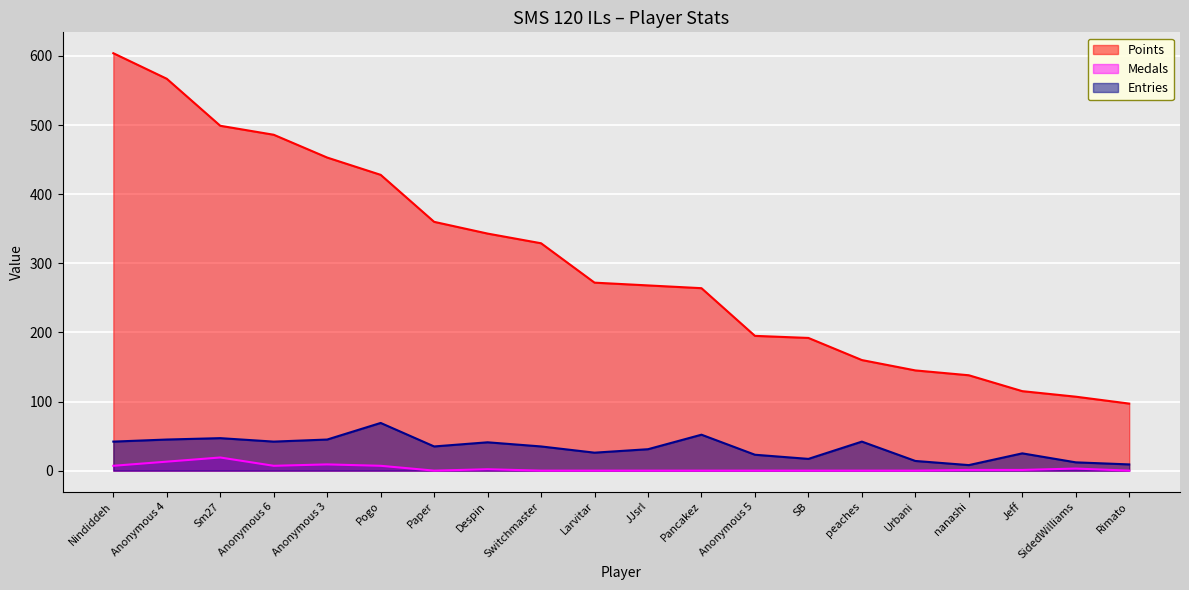

What is the total value across all series at Sm27?

565